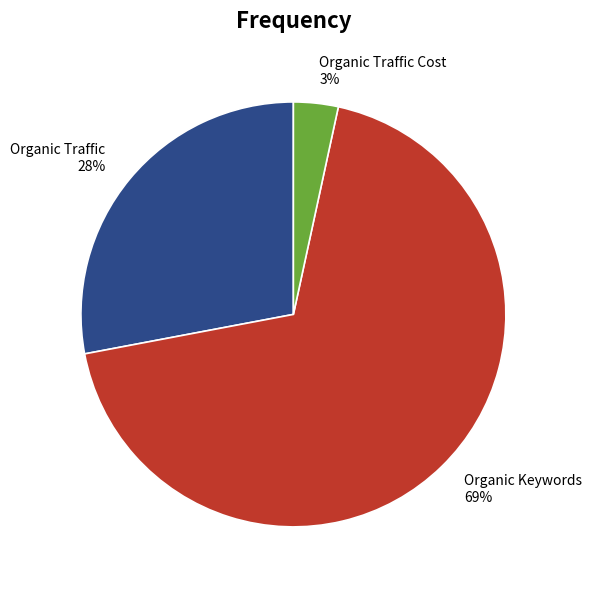

What is the smallest slice in the pie chart?

Organic Traffic Cost 3%